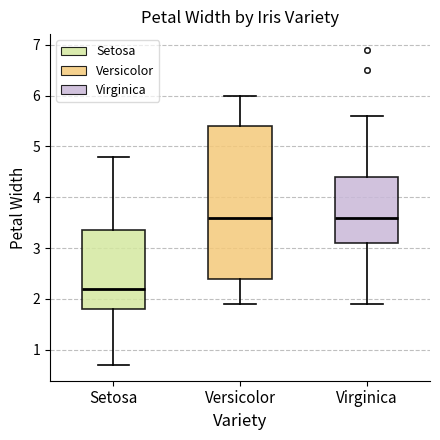

Which box's median line is the lowest?

Setosa